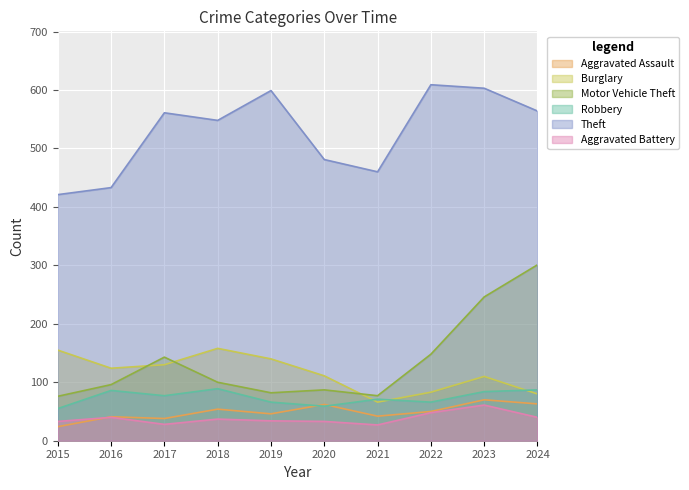

Is the value of Robbery at 2017 greater than the value of Motor Vehicle Theft at 2024?

No